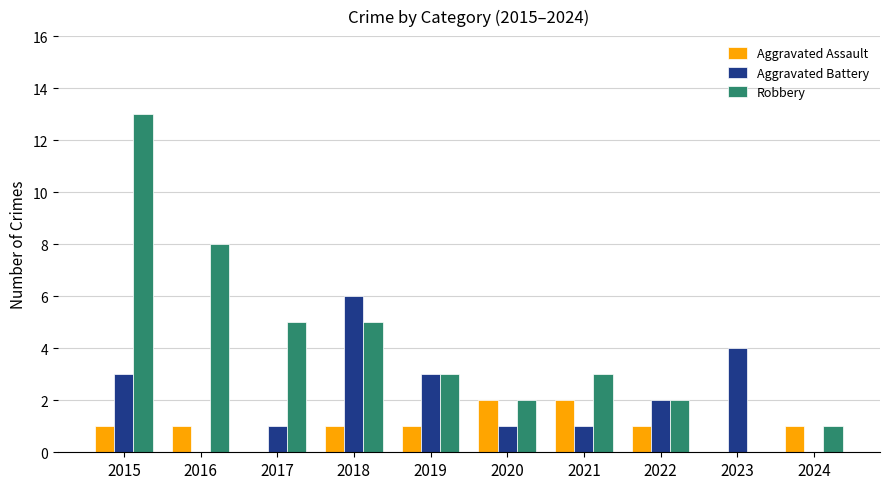

Reading right to left, extract all data points from this chart.

Aggravated Assault: 2024=1	2023=0	2022=1	2021=2	2020=2	2019=1	2018=1	2017=0	2016=1	2015=1
Aggravated Battery: 2024=0	2023=4	2022=2	2021=1	2020=1	2019=3	2018=6	2017=1	2016=0	2015=3
Robbery: 2024=1	2023=0	2022=2	2021=3	2020=2	2019=3	2018=5	2017=5	2016=8	2015=13